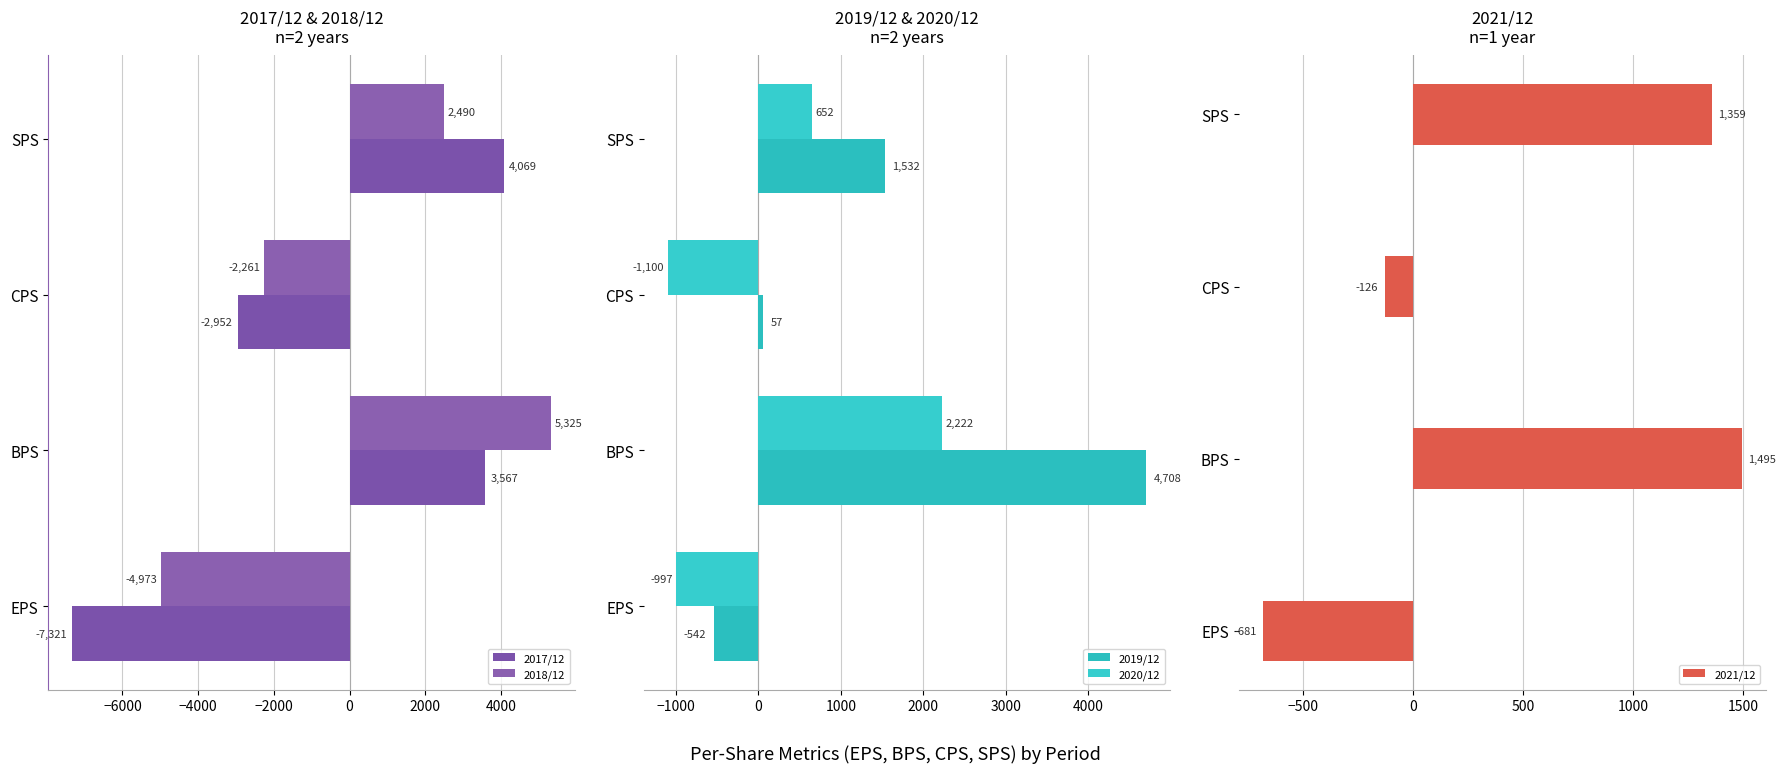

How many groups of bars are there?

4